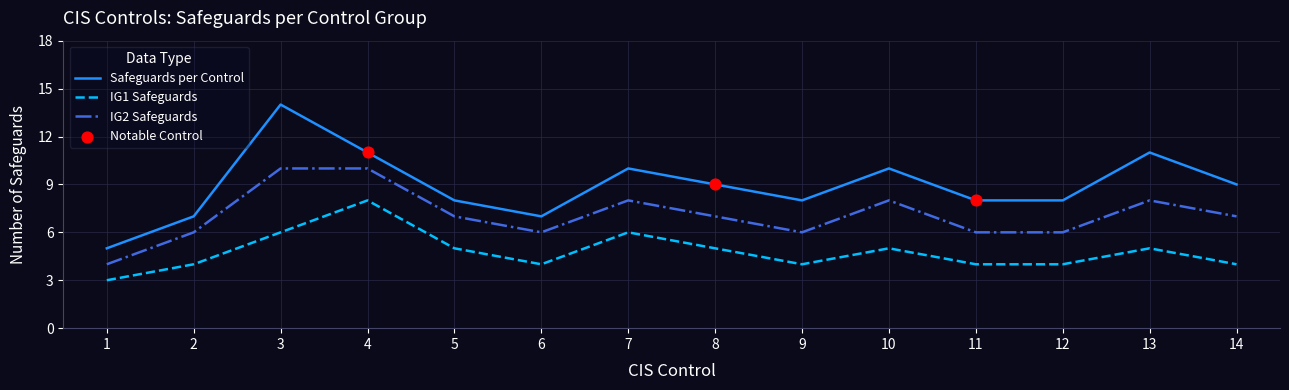

Which series has the widest spread of values?

Safeguards per Control